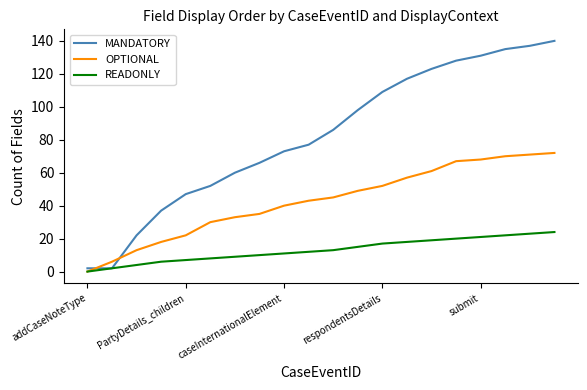

What is the highest value of the MANDATORY series?

140